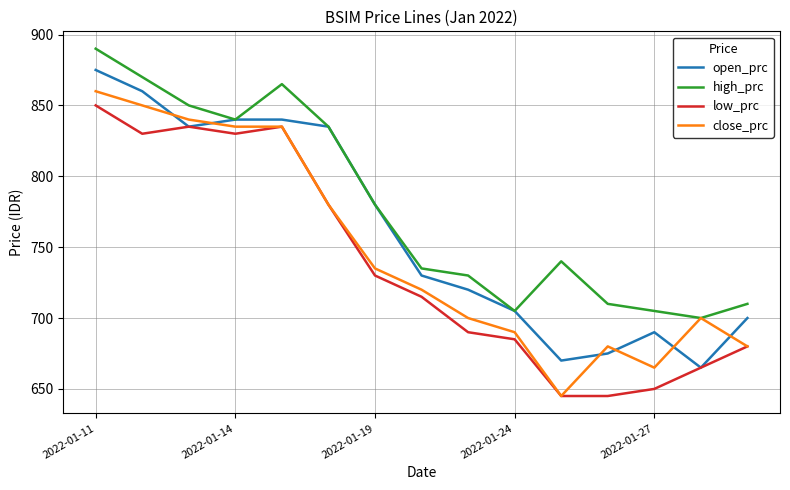

Which series has the widest spread of values?

close_prc